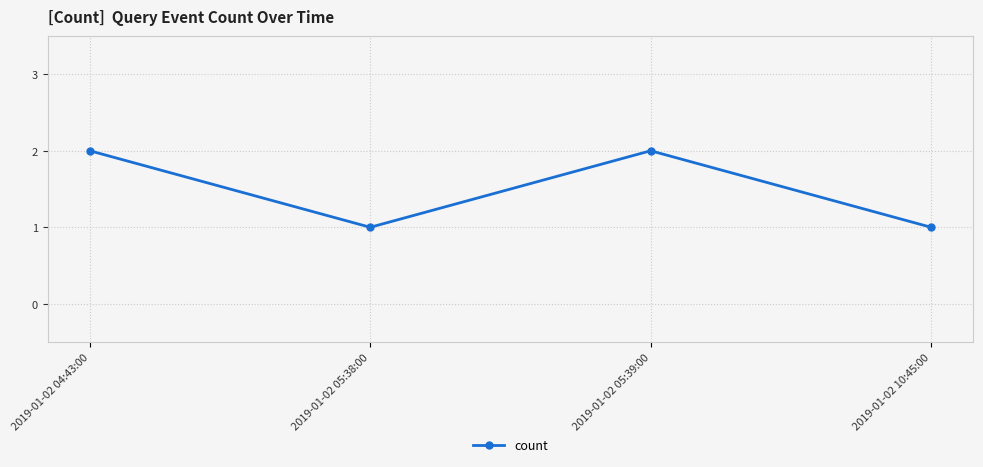

True or false: there are more than 2 points higher than both neighbors.

False